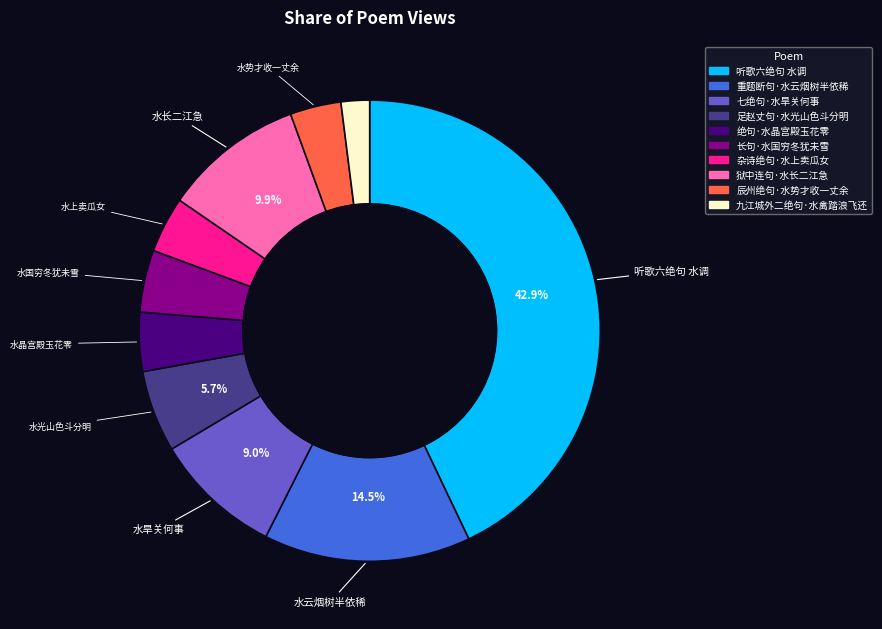

How many segments does this pie chart have?

10